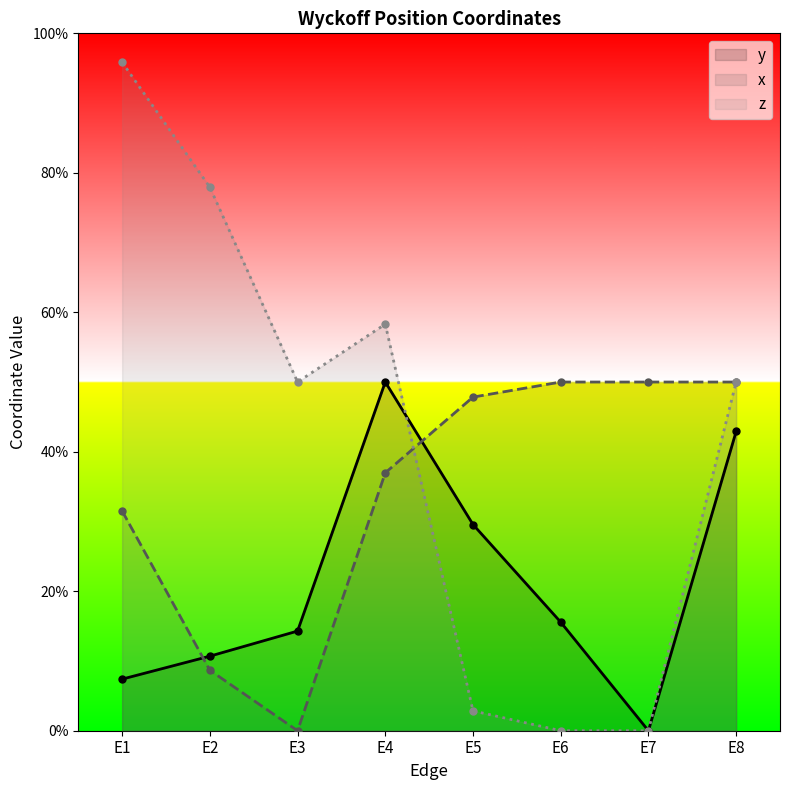

The y series shows 0.4 at E8. True or false?

True